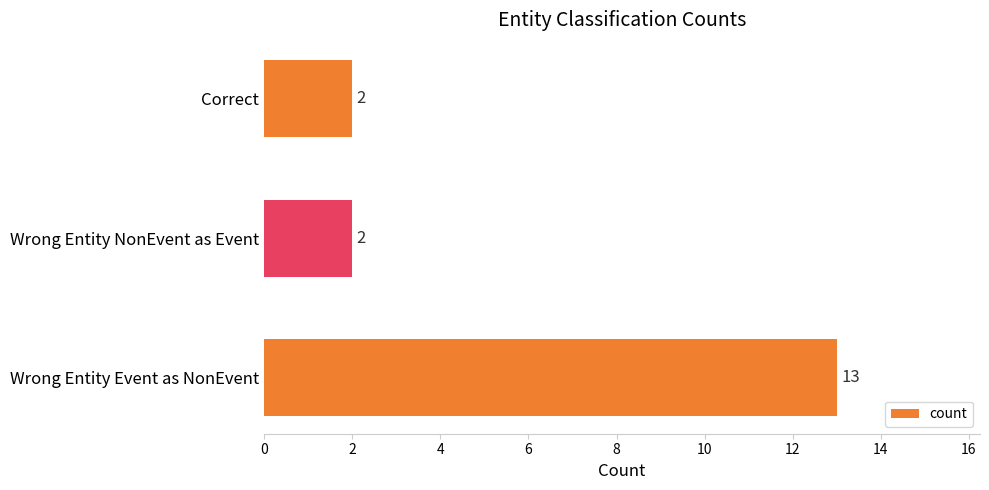

How many values are between 2 and 13?

3